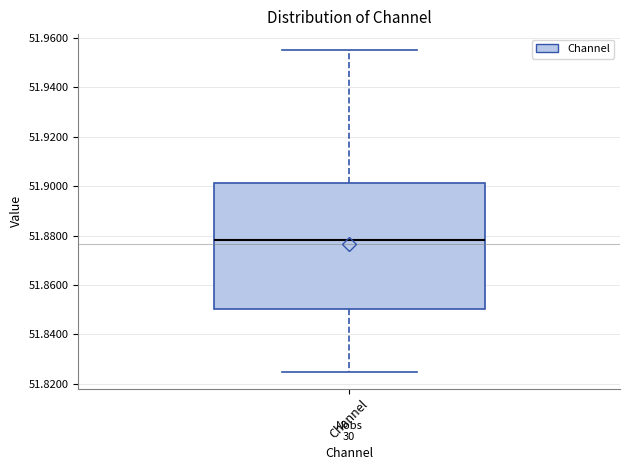

Read this box plot against the y-axis: the position of the median line, the range covered by the box, and the ends of both whiskers. The values are not printed on the chart, so give them approximately, as read against the axis.

median 51.878, box 51.850 to 51.902, whiskers 51.824 to 51.956